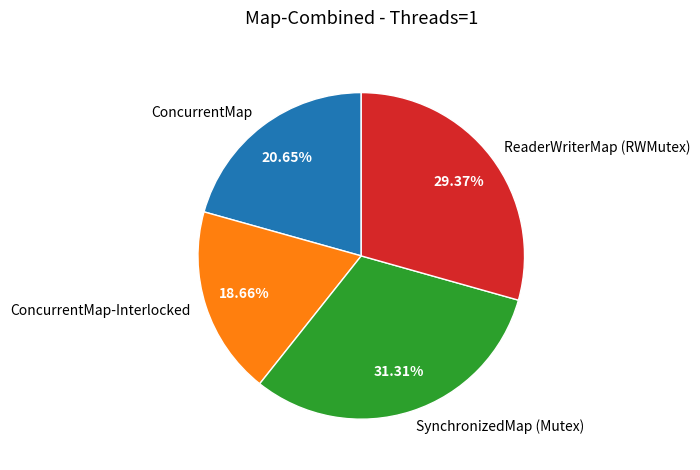

How many slices are in this pie chart?

4